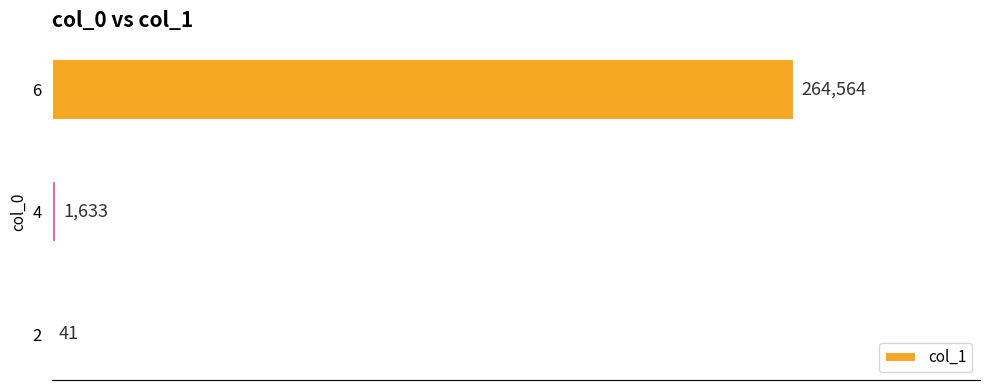

Are the bars horizontal?

Yes